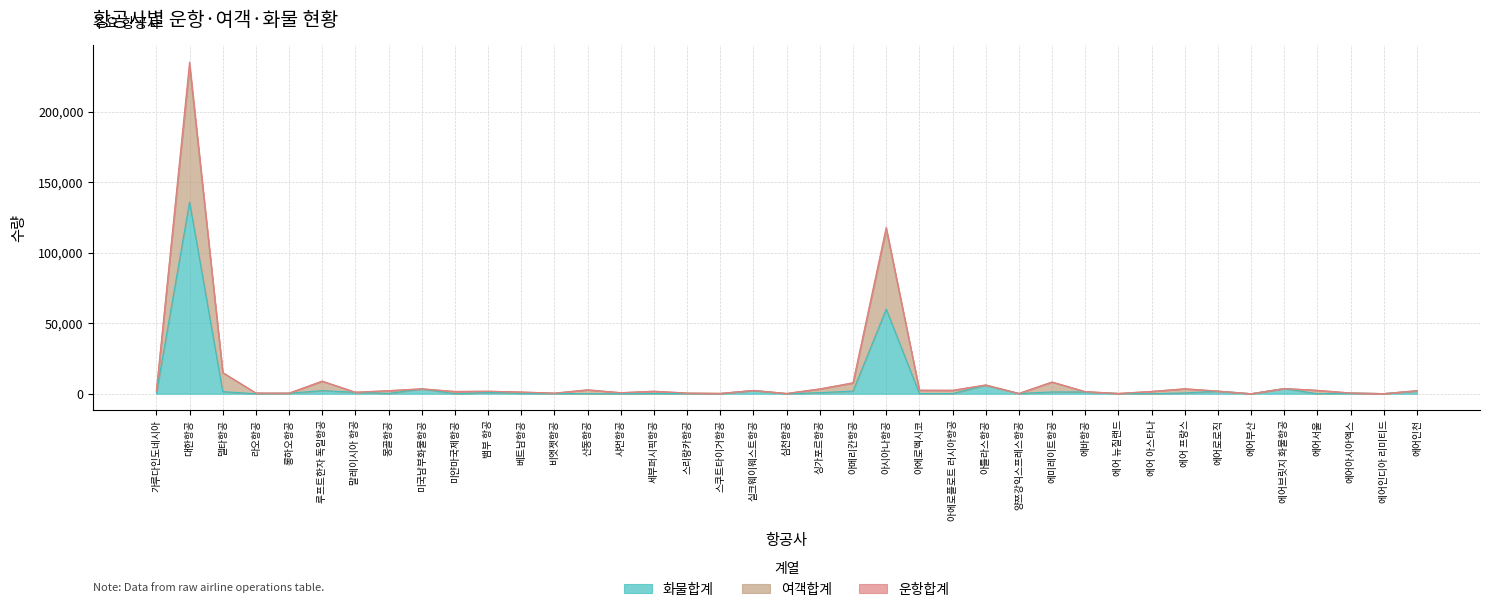

What is the greatest value displayed?

235309